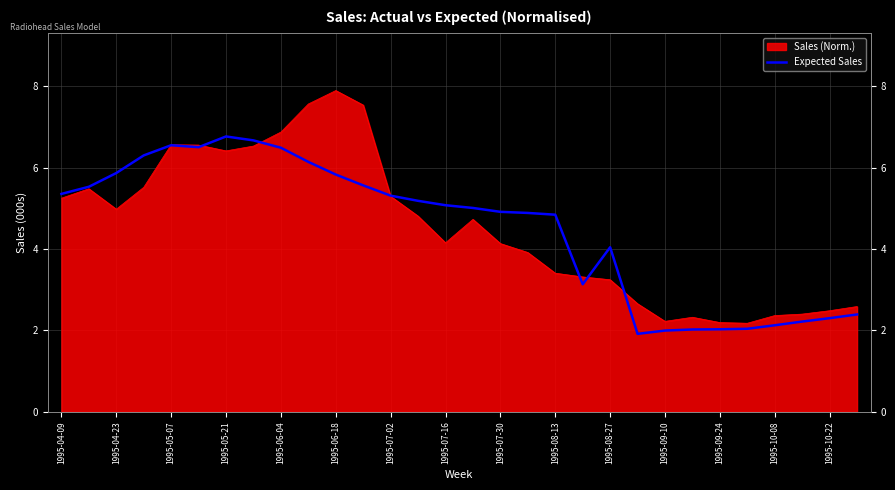

How many points are lower than both their immediate neighbors (excluding endpoints)?

3